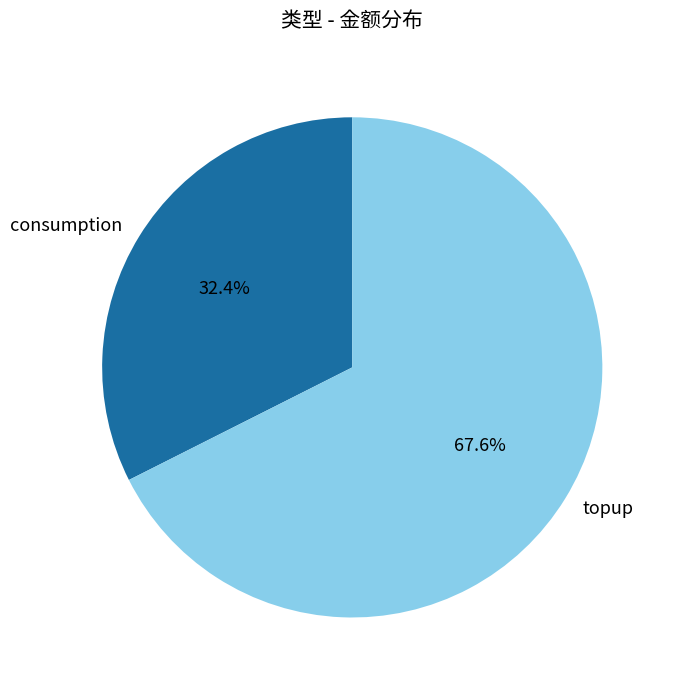

What is the ratio of the value at consumption to the value at topup?

0.5